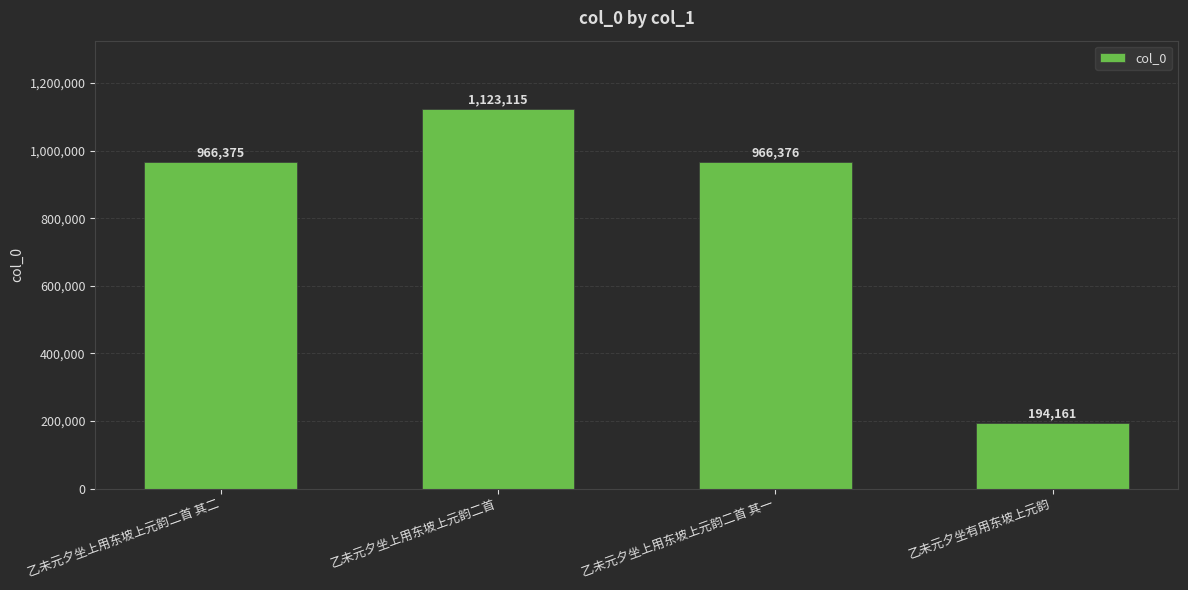

At which label does the data first exceed 966376?

乙未元夕坐上用东坡上元韵二首